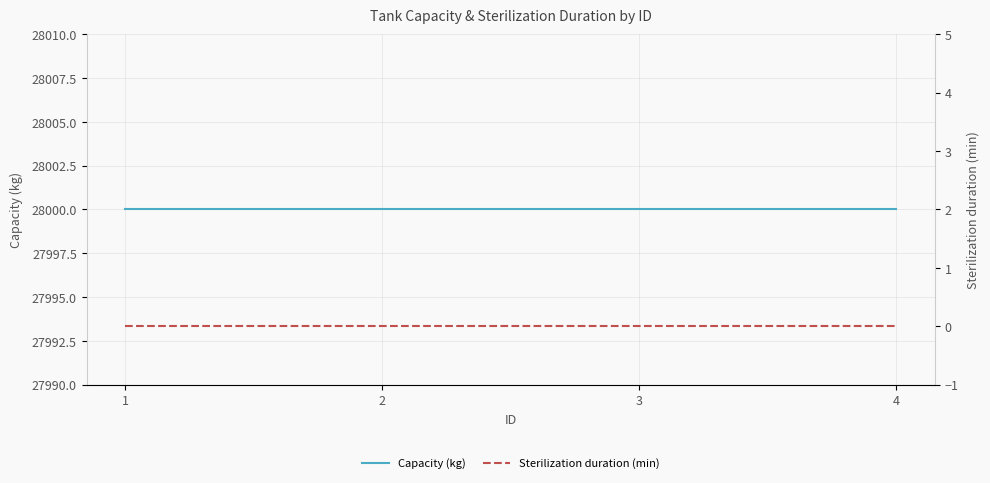

True or false: Capacity (kg) and Sterilization duration (min) intersect in this chart.

False